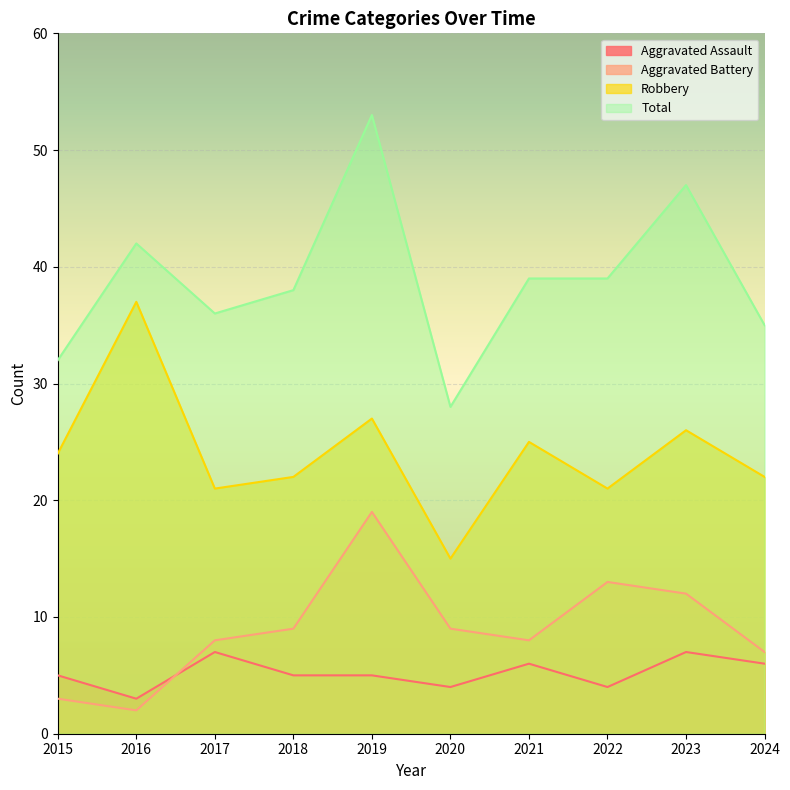

What is the difference between the maximum and second lowest values in the Robbery series?

16